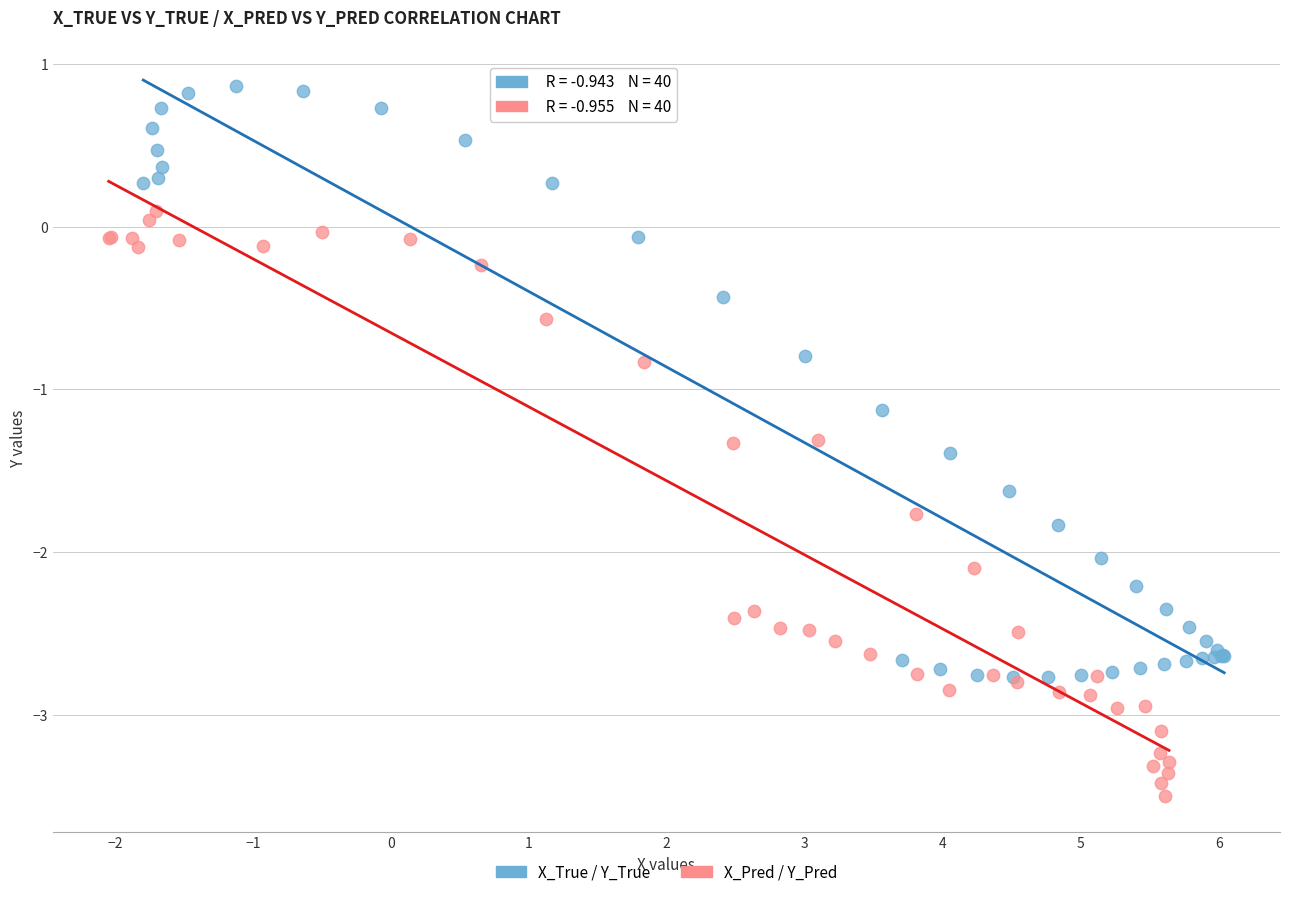

Which series reaches the minimum Y coordinate?

X_Pred / Y_Pred